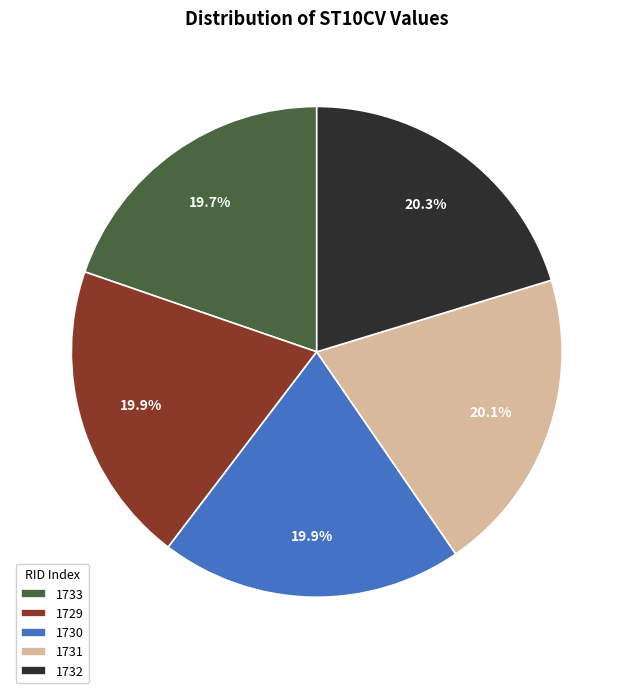

To the nearest percent, what is the difference between the largest and smallest slice percentages?

1%